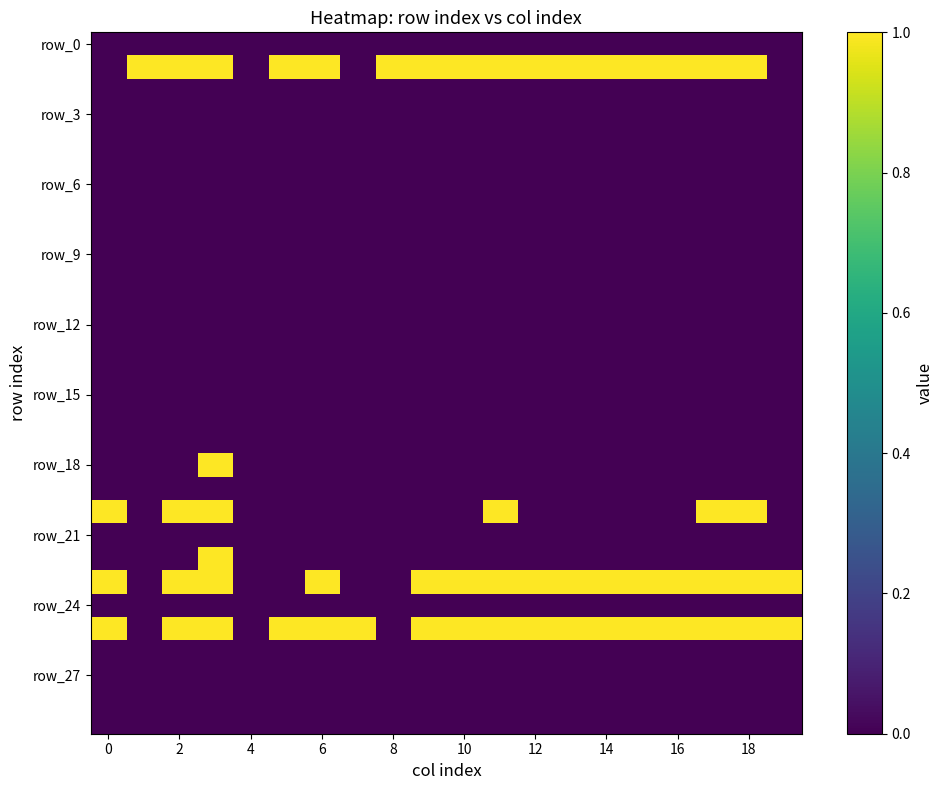

What is the greatest value displayed?

1